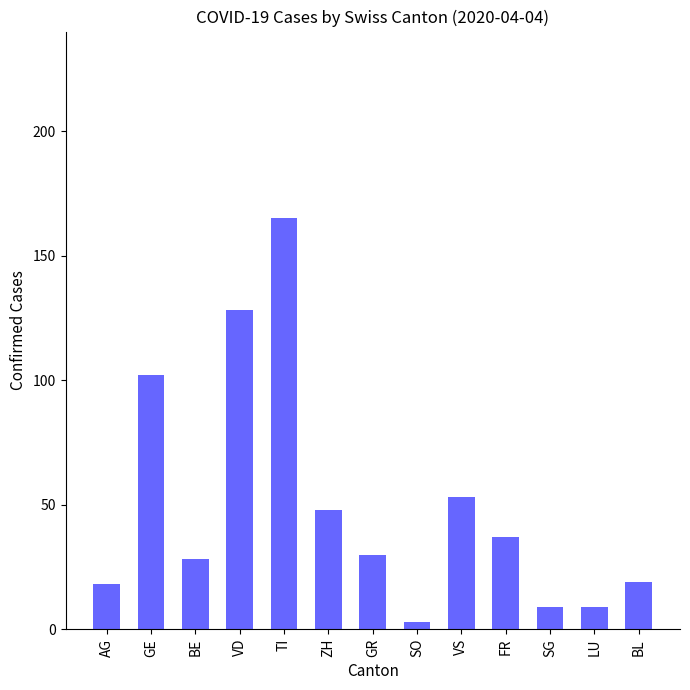

True or false: the data shows 9 at LU.

True